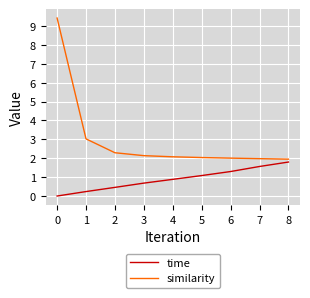

At which category does the chart reach its minimum across all series?

0